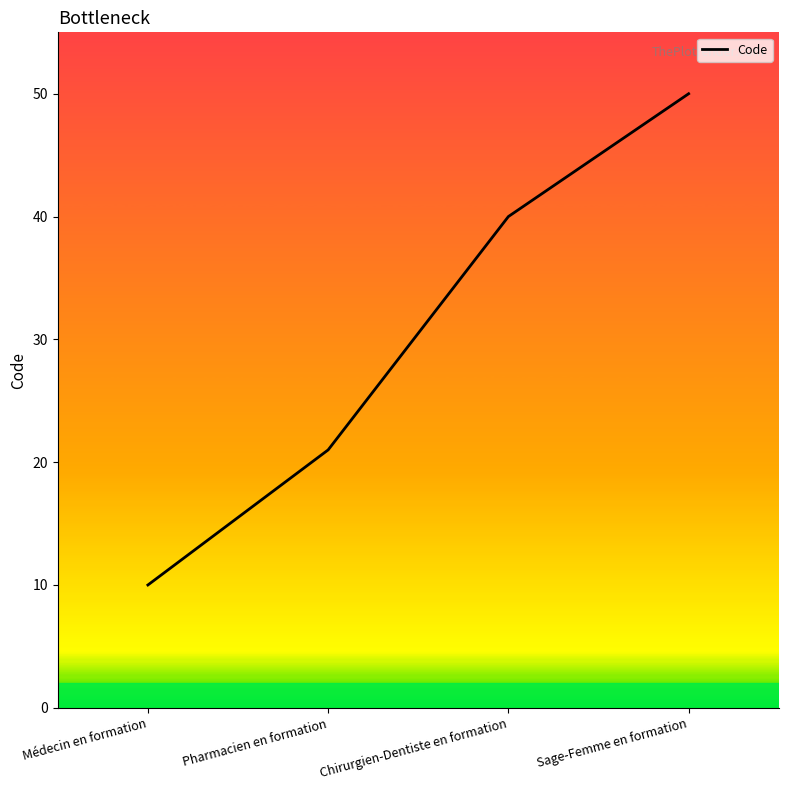

Count the number of categories in the chart.

4